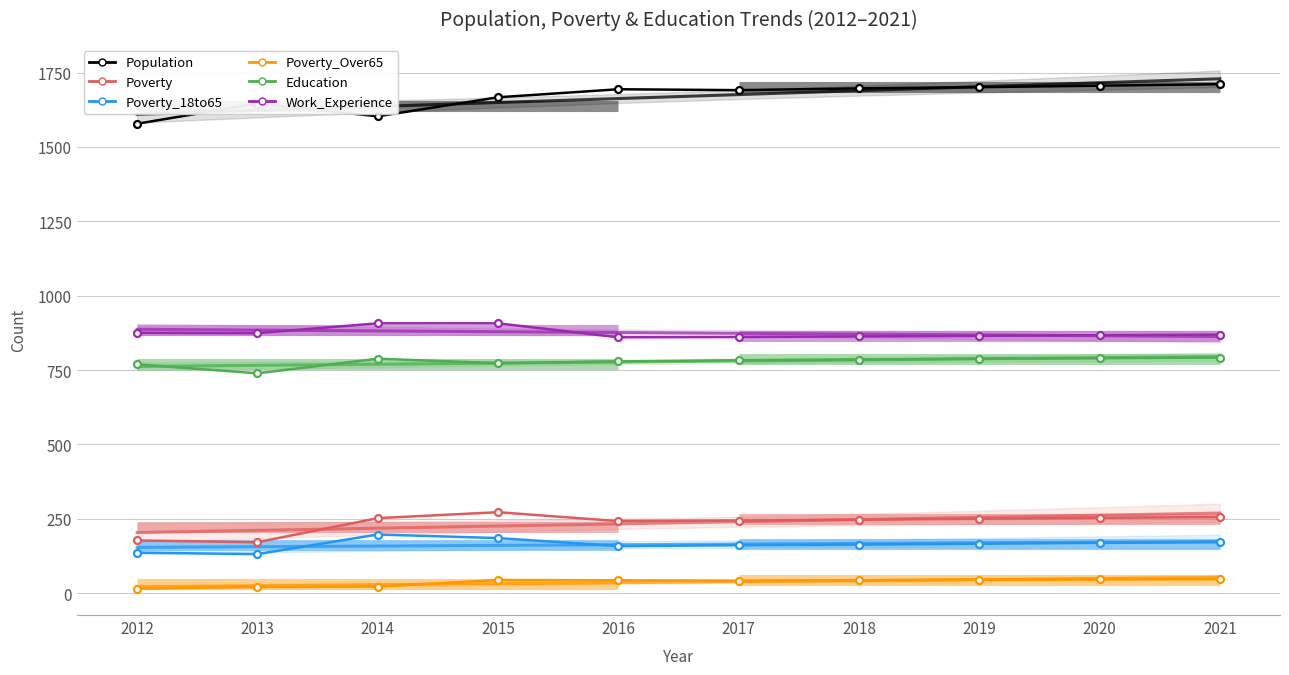

How many data points does each series have?

10